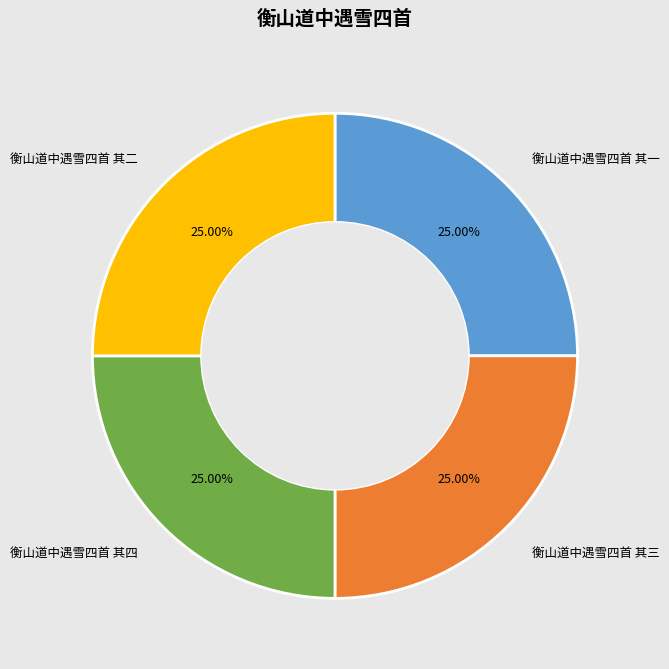

Count the number of slices in the pie.

4